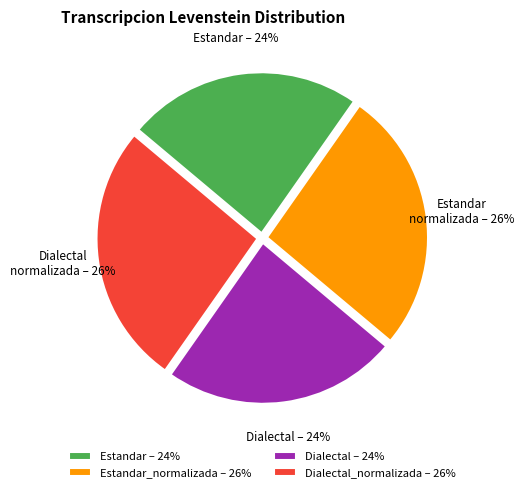

Combined, do Dialectal_normalizada – 26% and Estandar_normalizada – 26% account for over 50%?

Yes